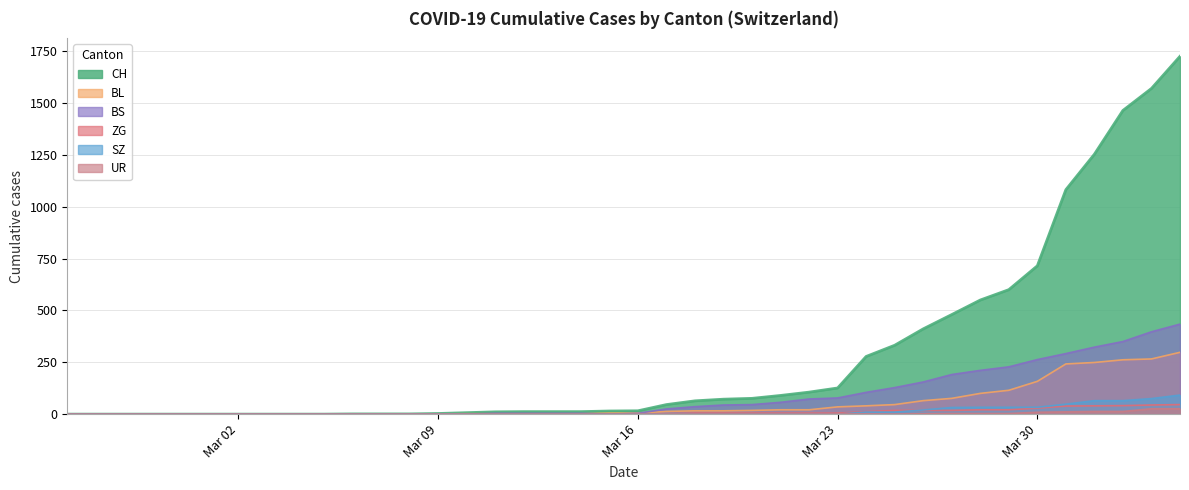

Reading left to right, list all the values displayed in this chart.

CH: 0	0	0	0	0	0	0	0	0	0	1	1	1	3	7	11	12	12	12	15	16	46	64	72	76	90	106	126	278	332	411	480	550	600	715	1082	1253	1464	1570	1725
BL: 0	0	0	0	0	0	0	0	0	0	0	0	0	1	2	2	2	2	2	5	5	13	16	16	18	21	21	35	40	46	65	76	100	115	158	242	249	262	266	298
BS: 0	0	0	0	0	0	0	0	0	0	0	0	0	0	0	4	4	4	4	0	4	25	36	44	46	57	73	78	105	128	155	191	211	228	263	292	323	350	397	434
ZG: 0	0	0	0	0	0	0	0	0	0	0	0	0	0	0	0	0	0	0	0	0	1	5	5	5	5	5	5	12	18	18	18	21	21	29	39	40	41	44	46
SZ: 0	0	0	0	0	0	0	0	0	0	0	0	0	0	0	0	0	0	0	0	0	0	0	0	0	0	0	0	10	10	20	32	33	33	33	48	65	65	75	92
UR: 0	0	0	0	0	0	0	0	0	0	0	0	0	0	0	0	0	0	0	0	0	0	0	0	0	0	0	1	1	0	2	3	3	3	9	11	13	13	26	26